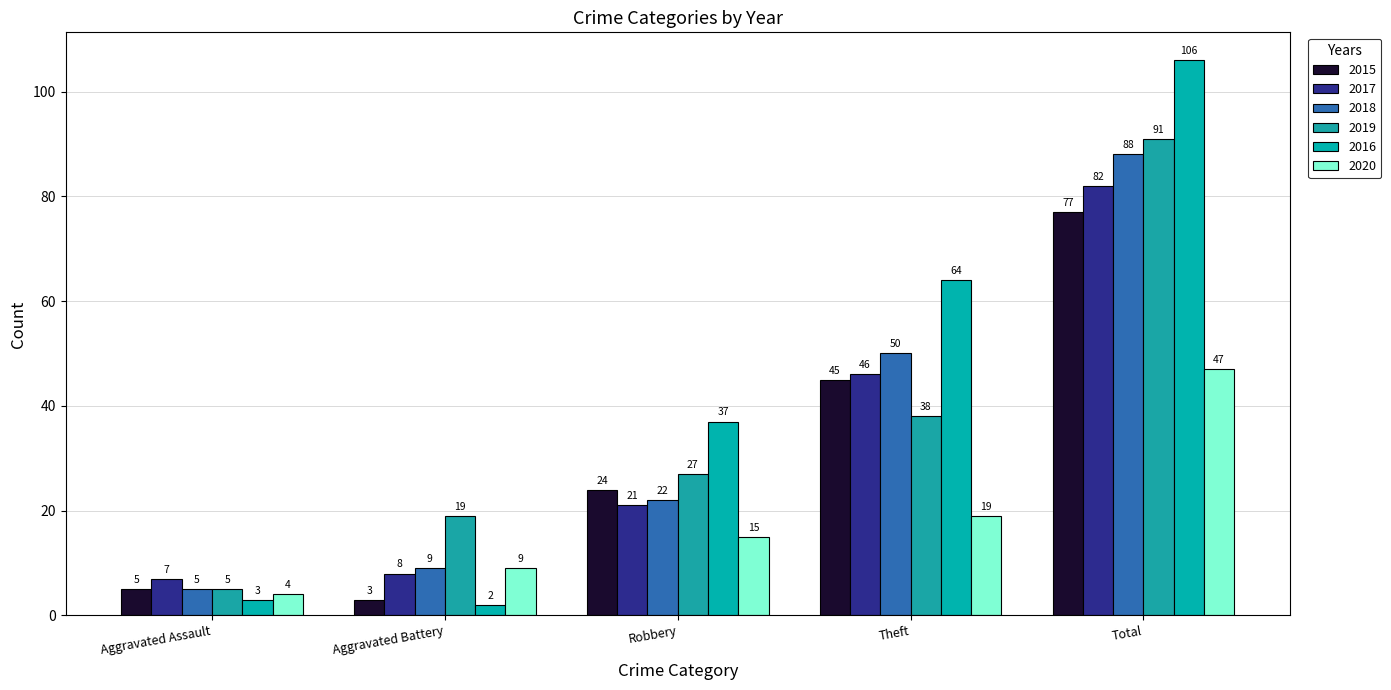

What value does the 2019 series have at Aggravated Assault?

5